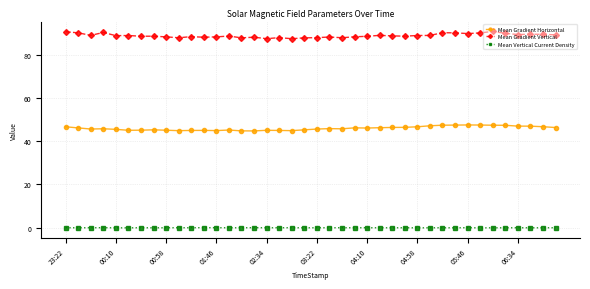

What is the difference between the second highest and minimum values in the Mean Gradient Vertical series?

3.2